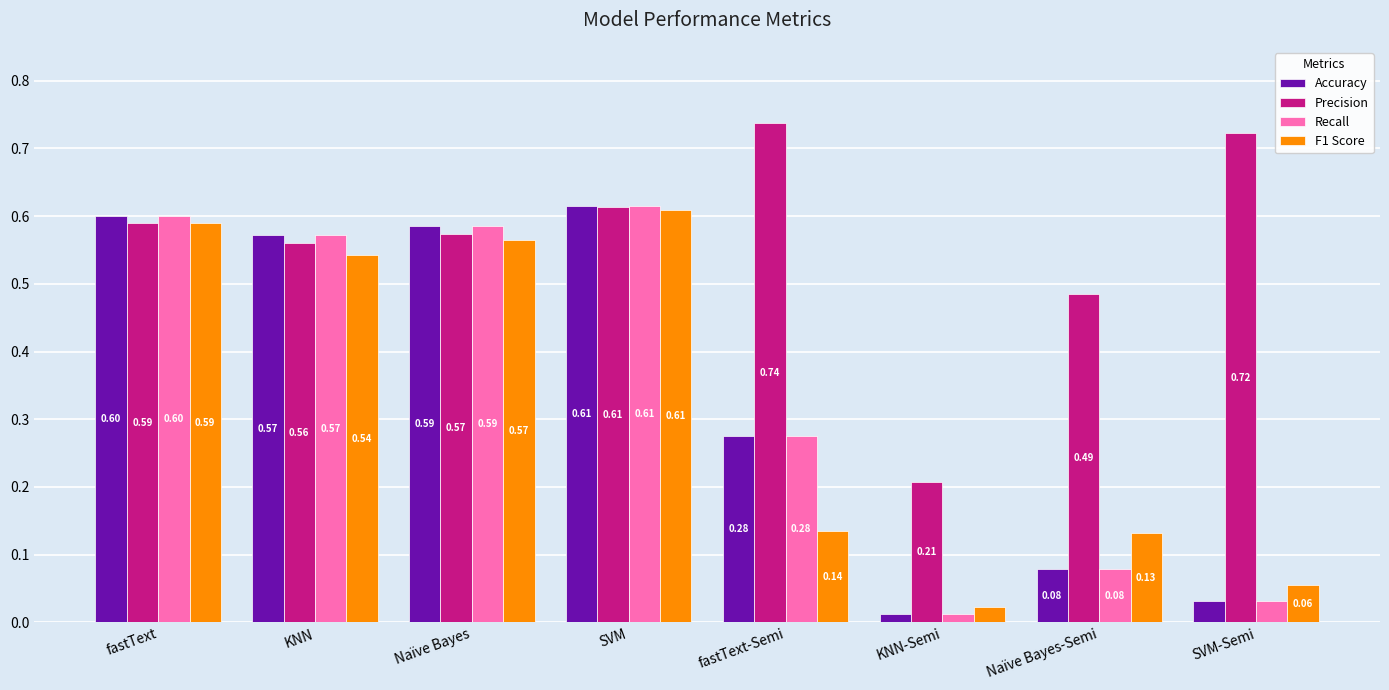

How many distinct data groups are displayed?

4